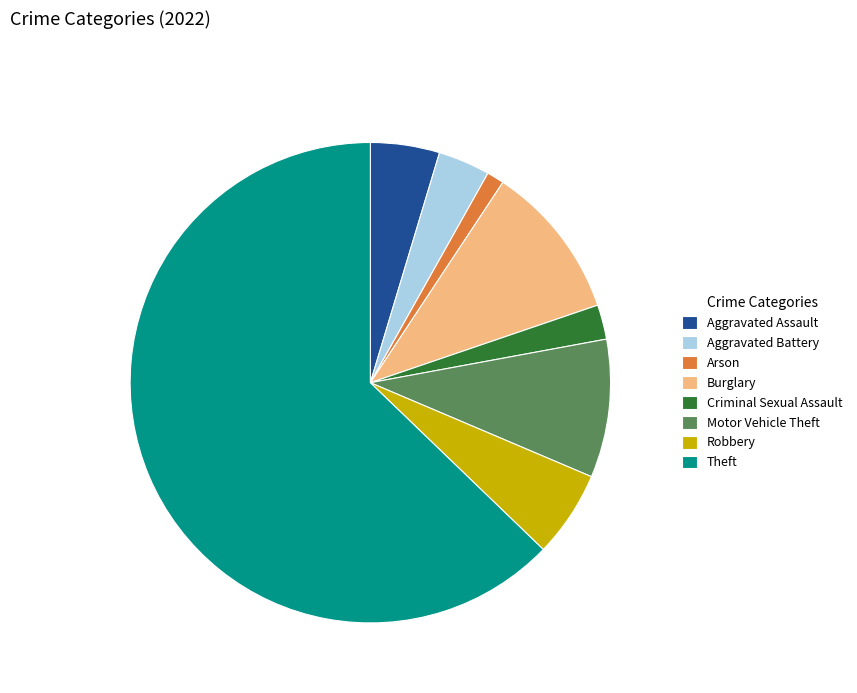

Approximately how many times larger is the value at Criminal Sexual Assault compared to Arson?

2.0